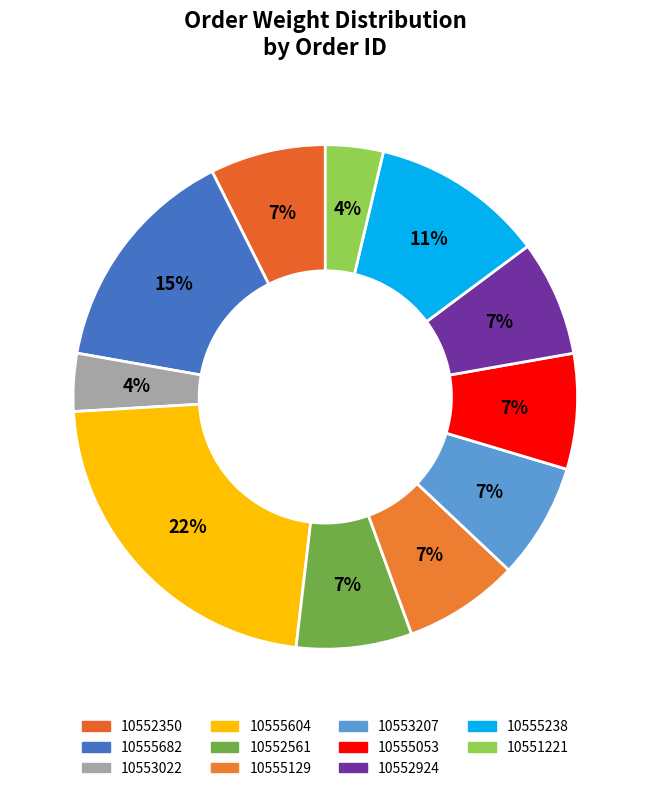

The 10555604 slice represents 34% of the pie. True or false?

False